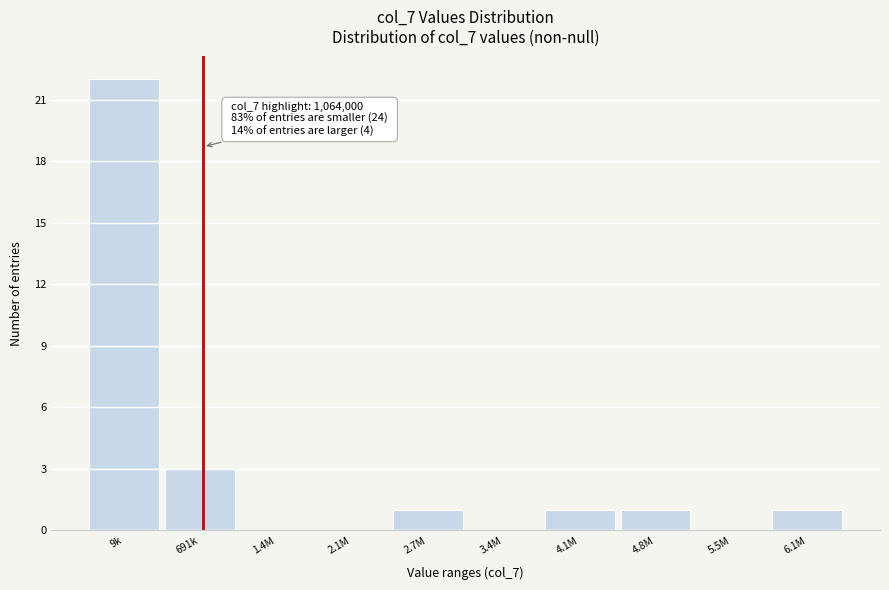

Reading right to left, extract all data points from this chart.

6.1M=1	5.5M=0	4.8M=1	4.1M=1	3.4M=0	2.7M=1	2.1M=0	1.4M=0	691k=3	9k=22